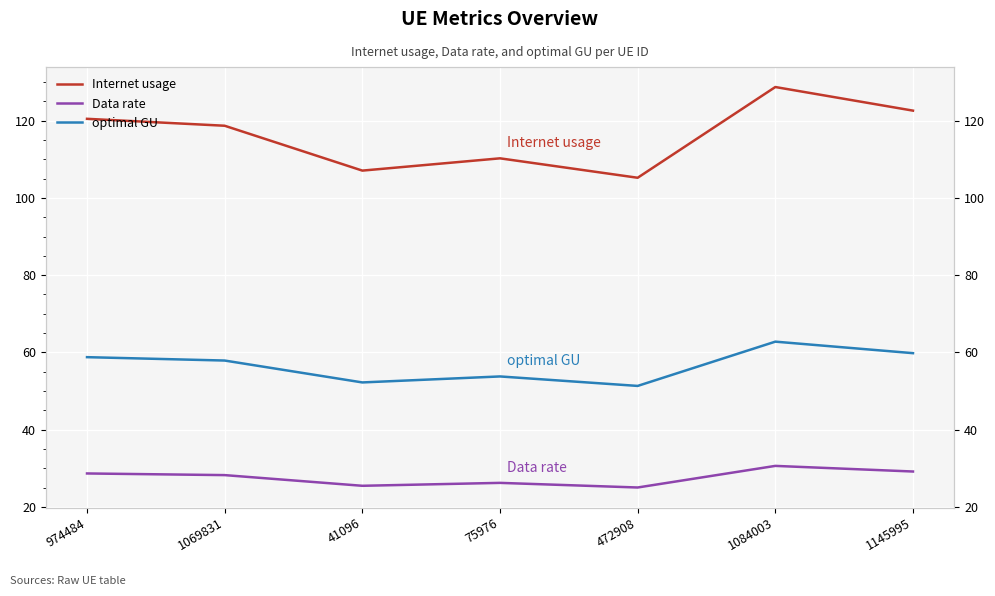

Reading left to right, transcribe all the data shown in this chart.

Internet usage: 120.5	118.7	107.1	110.2	105.2	128.7	122.6
Data rate: 28.7	28.3	25.5	26.2	25.0	30.6	29.2
optimal GU: 58.8	57.9	52.2	53.8	51.3	62.8	59.8